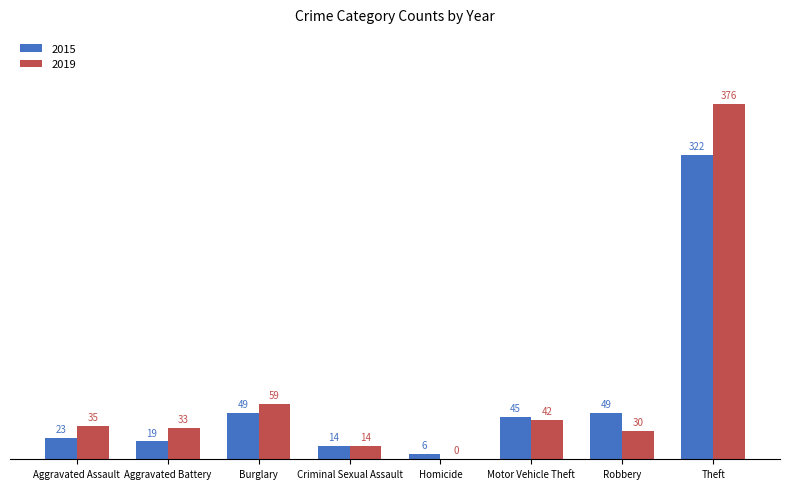

True or false: 2015 has a value of 49 at Robbery.

True